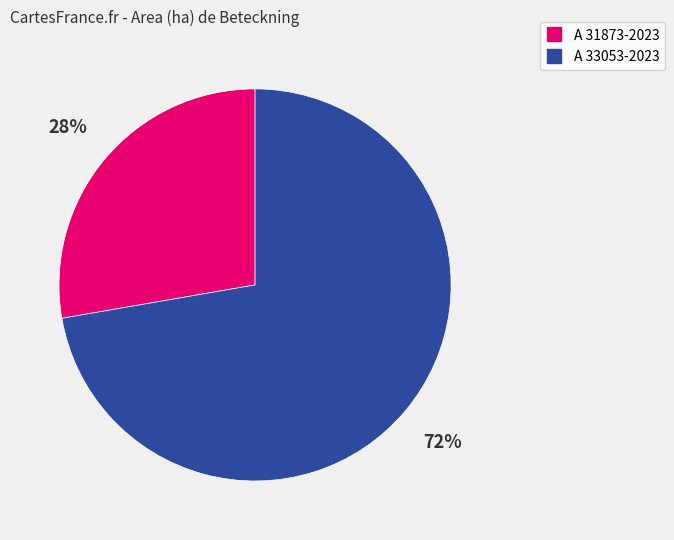

What is the ratio of the value at A 31873-2023 to the value at A 33053-2023?

0.4